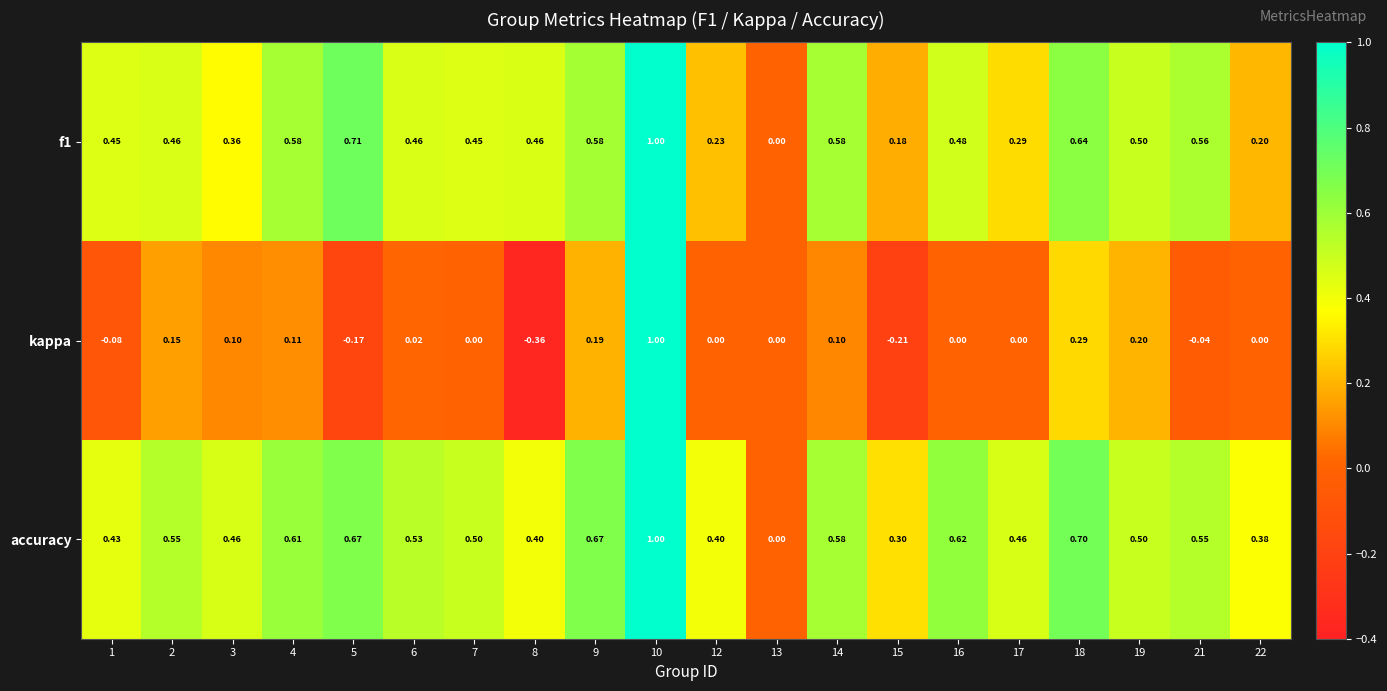

Is the value of accuracy at 10 greater than the value of f1 at 21?

Yes